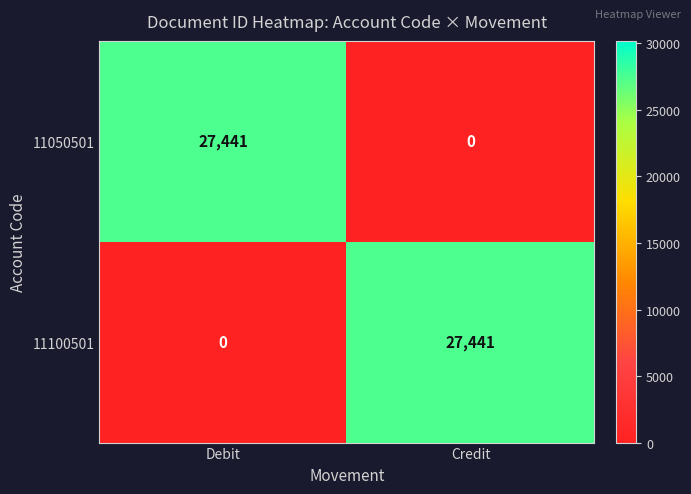

The 11050501 series shows 42407 at Debit. True or false?

False